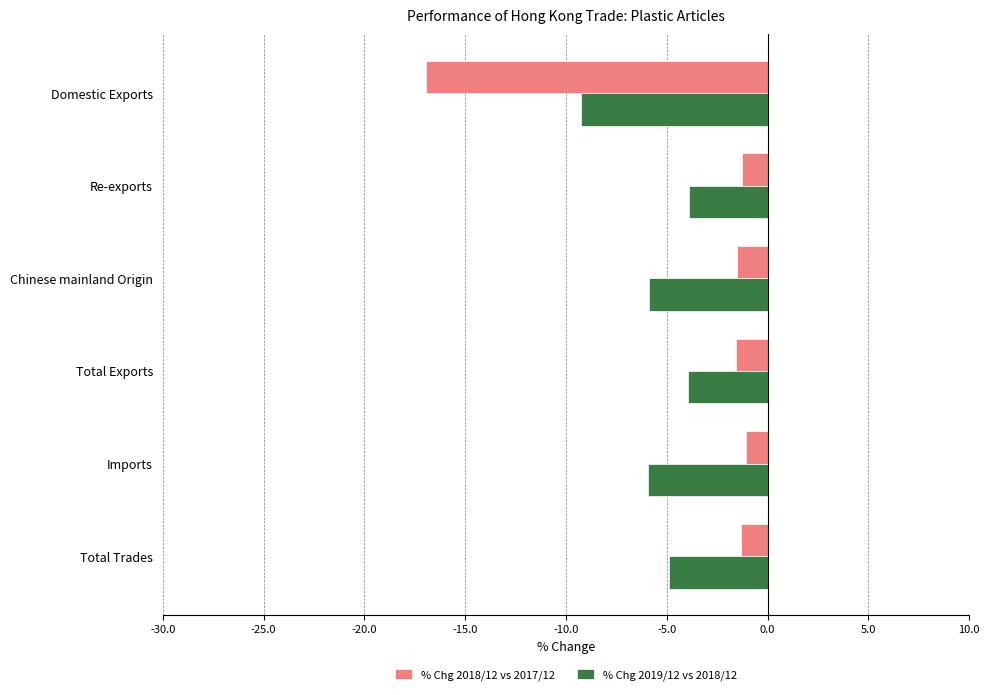

Which series has the widest spread of values?

% Chg 2018/12 vs 2017/12